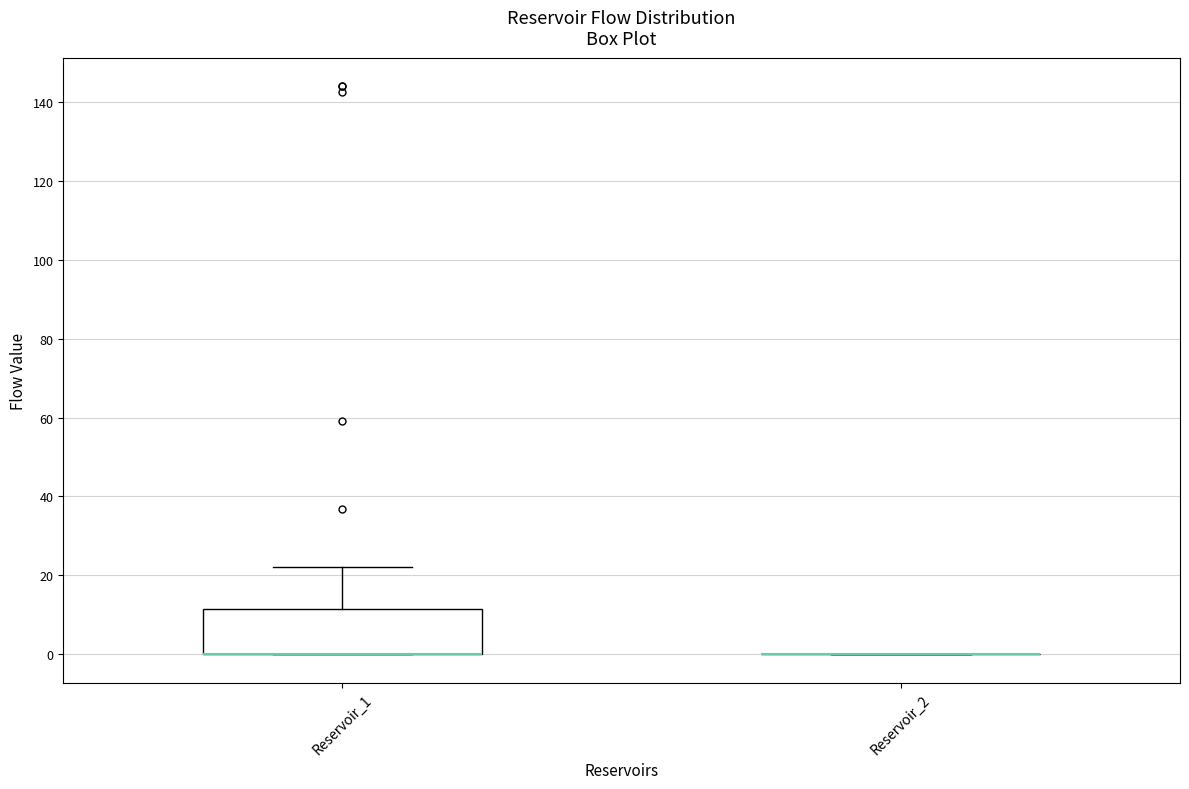

Reading left to right, read every box against the y-axis: the position of its median line, the range the box covers, and the ends of its whiskers. The values are not printed on the chart, so give them approximately, as read against the axis.

Reservoir_1: median 0 (drawn on the box's lower edge), box 0 to 12, whiskers 0 to 22
Reservoir_2: box collapsed to a line at 0, whiskers 0 to 0